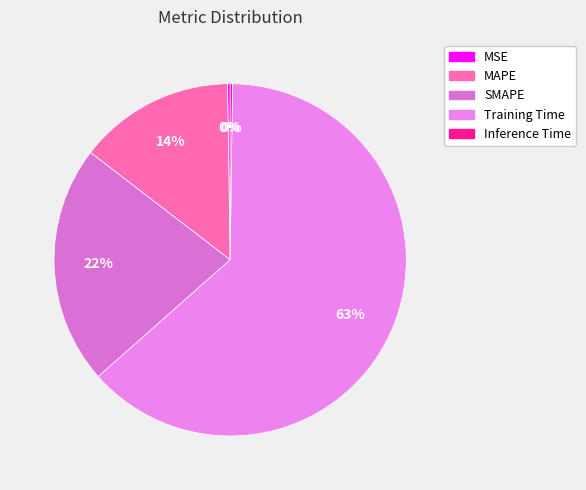

To the nearest percent, what is the average slice percentage?

20%